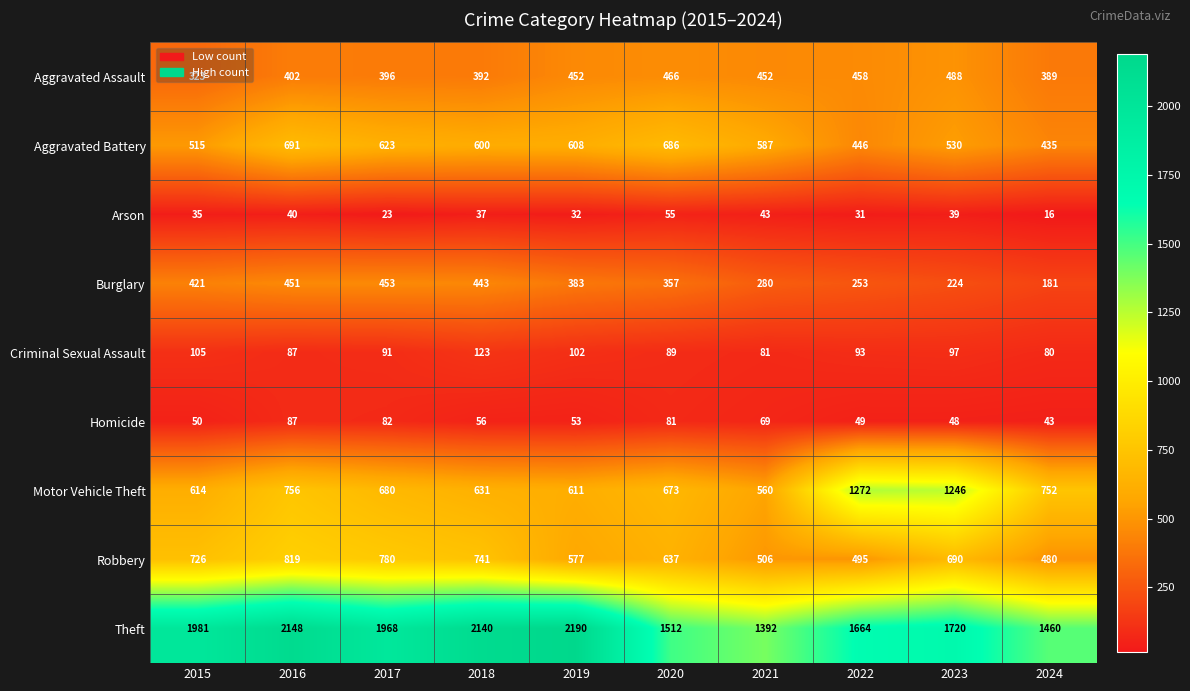

The Motor Vehicle Theft series shows 752 at 2024. True or false?

True